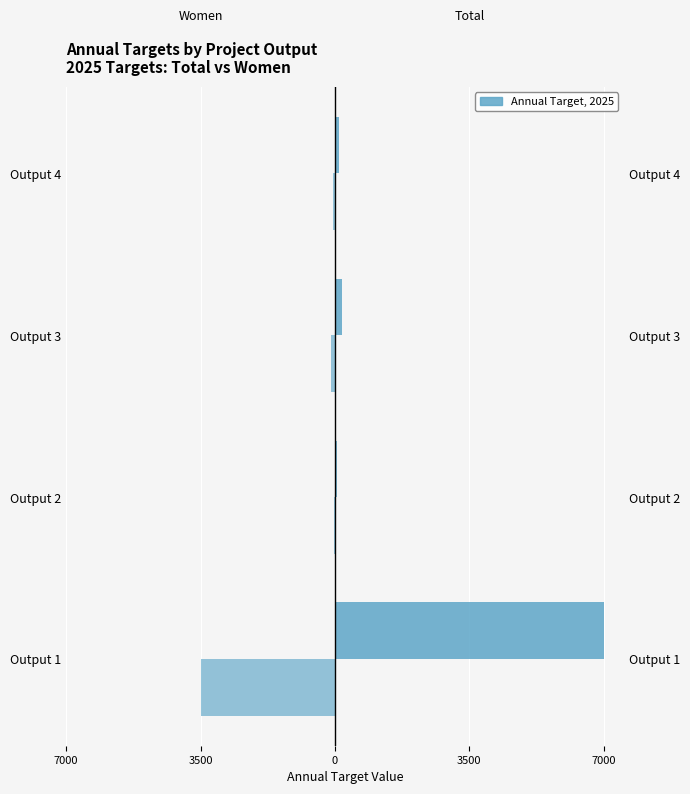

List the series in order of their peak value, highest first.

Total, Women